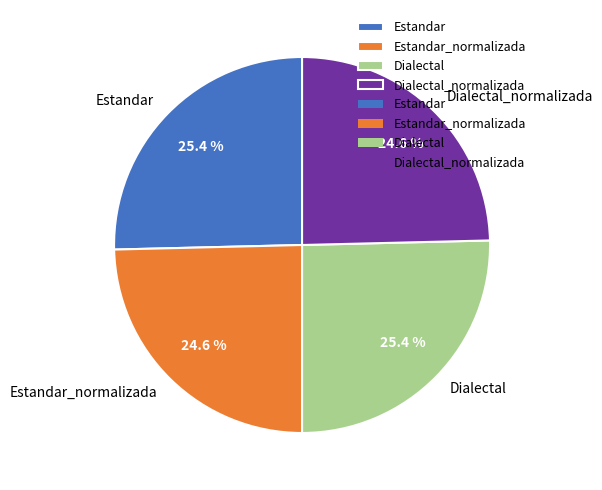

Does Estandar represent more than half of the total?

No